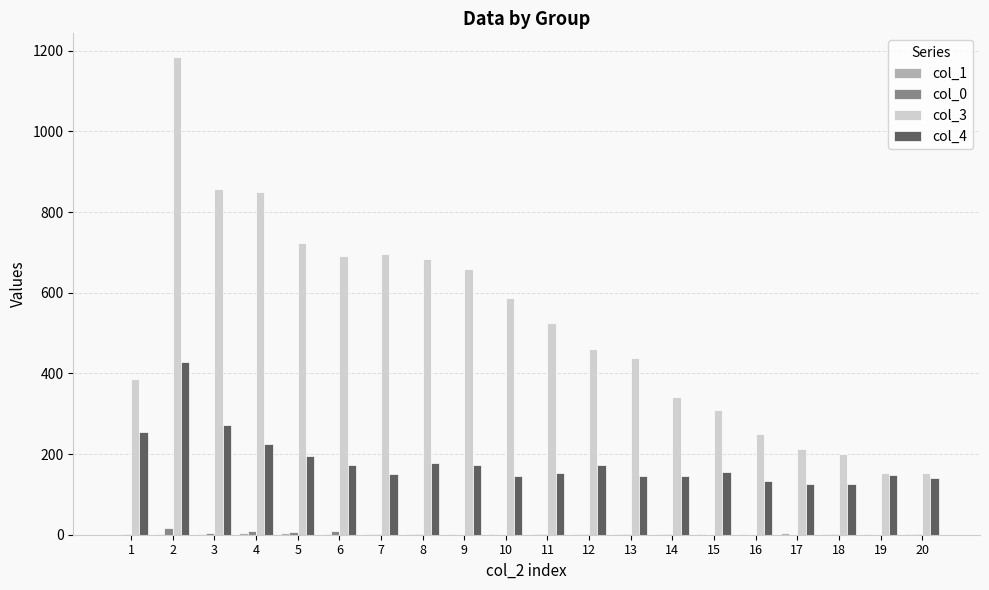

The col_0 series shows 1 at 1. True or false?

True